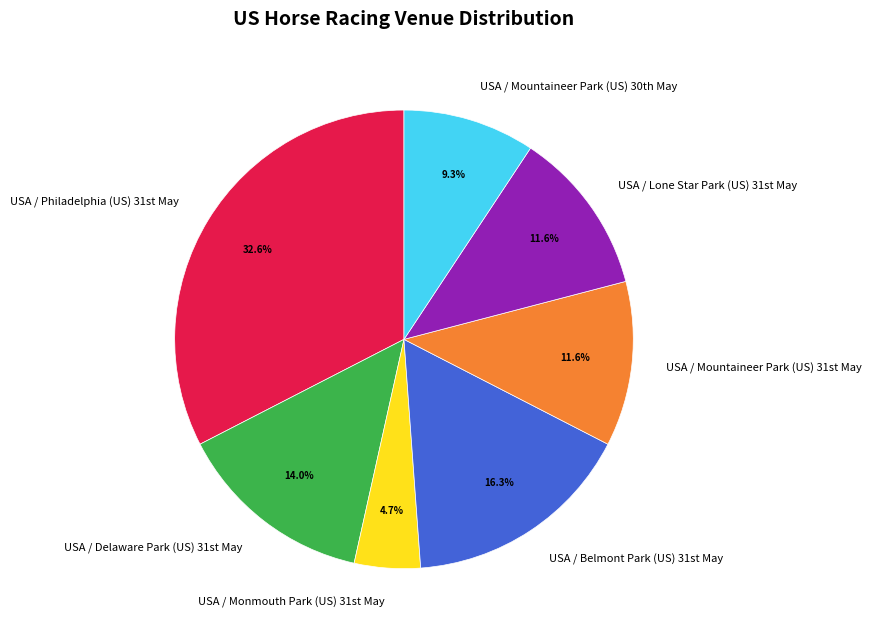

What is the smallest slice in the pie chart?

USA / Monmouth Park (US) 31st May